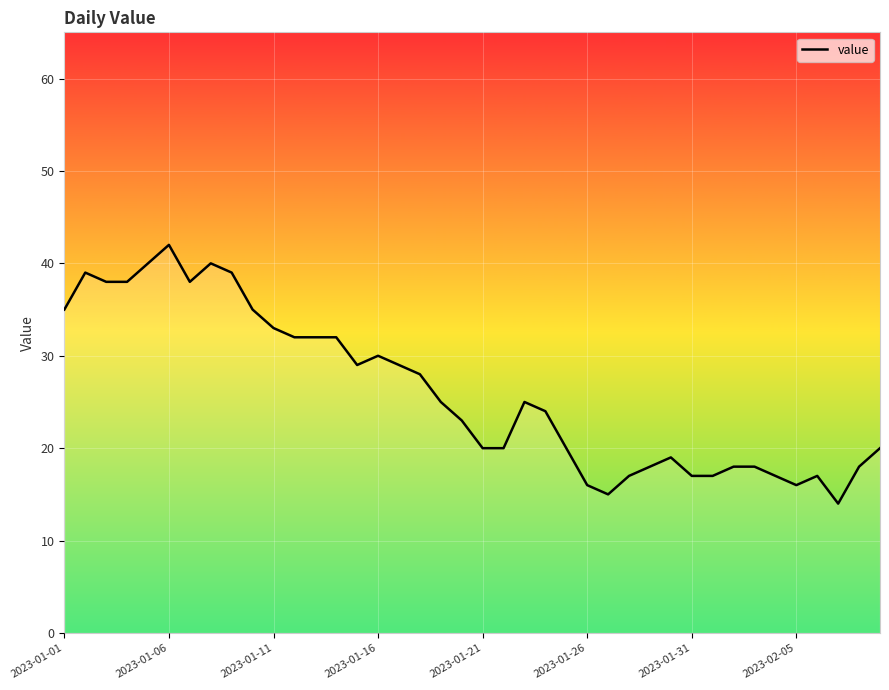

What is the greatest value displayed?

42